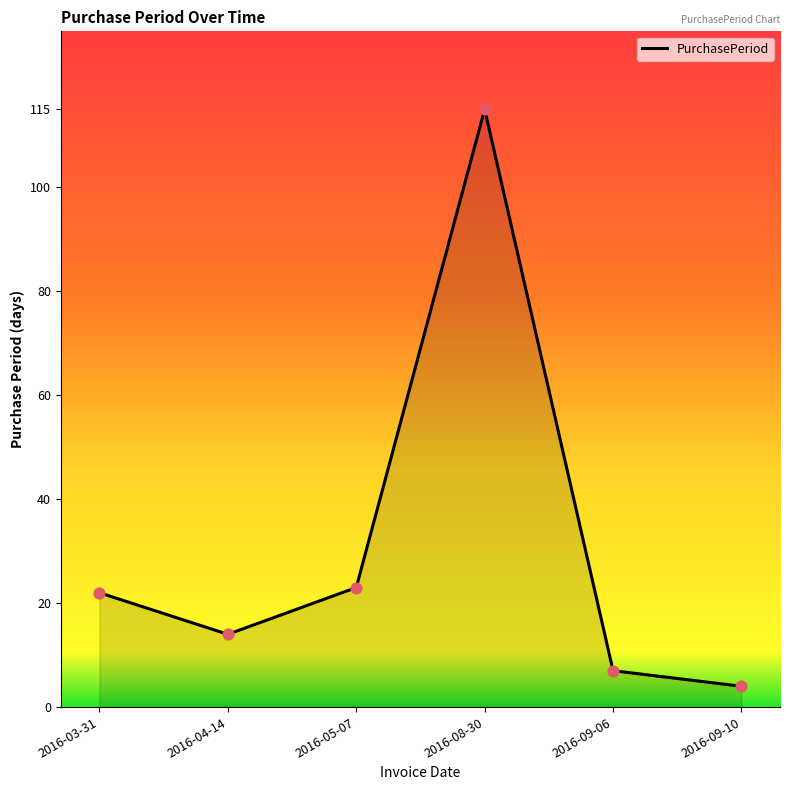

What is the change in value from 2016-03-31 to 2016-05-07?

+1